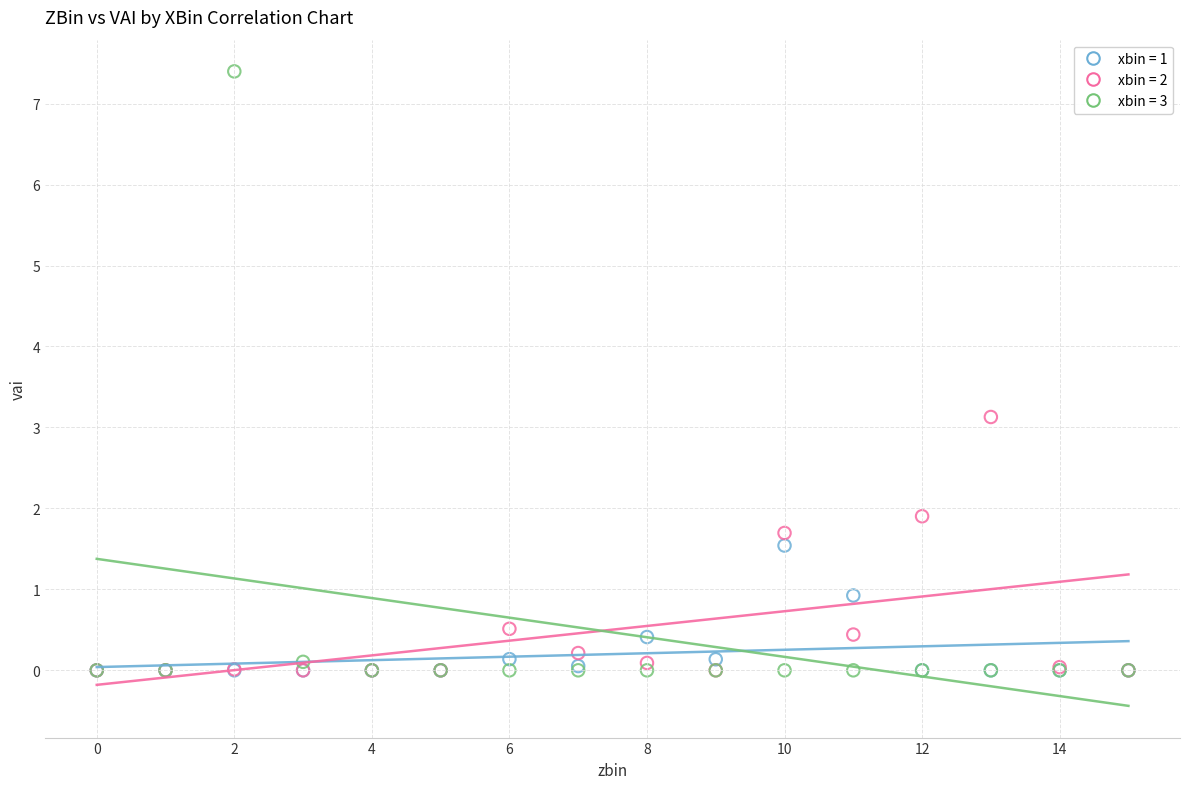

Across all series, what Y value is closest to 3?

3.1